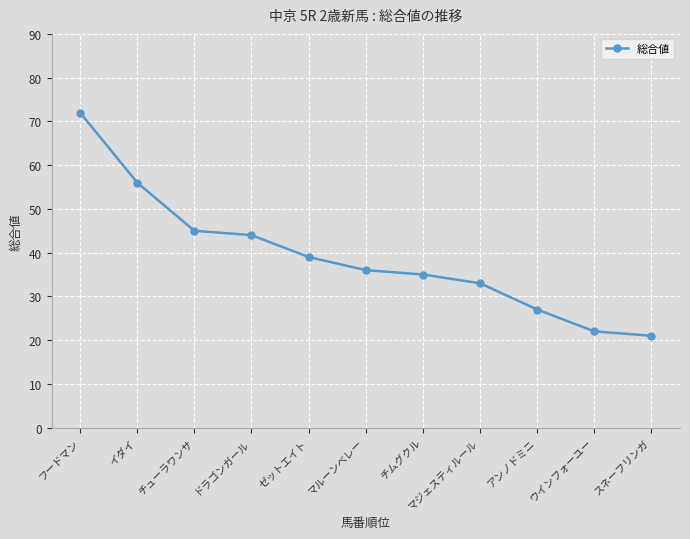

Count the number of categories in the chart.

11